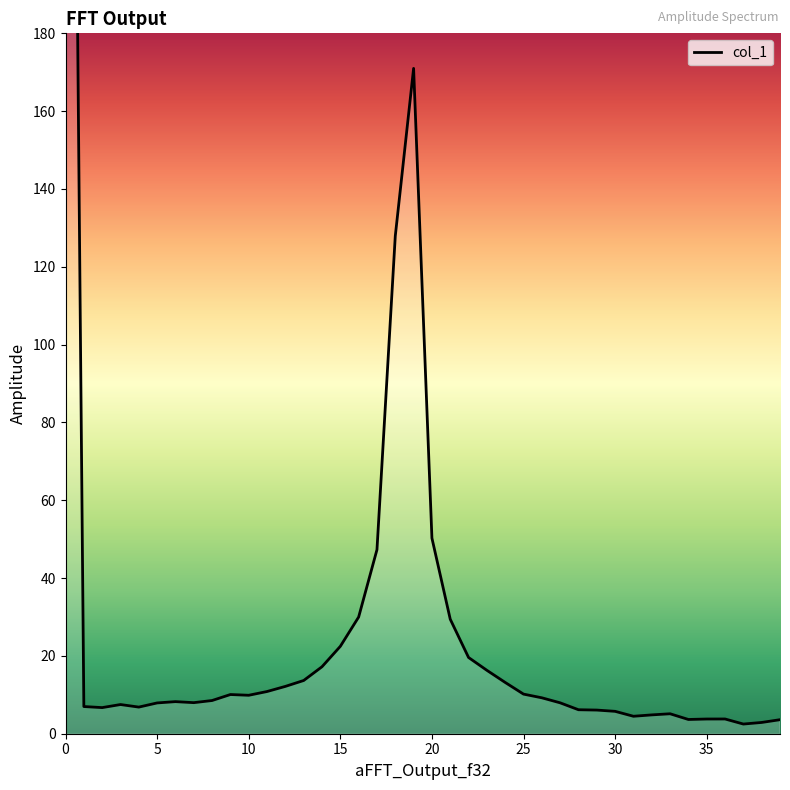

How many values are below 8?

19